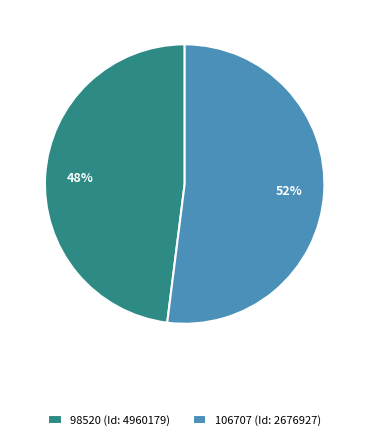

The 98520 (Id: 4960179) slice represents 43% of the pie. True or false?

False